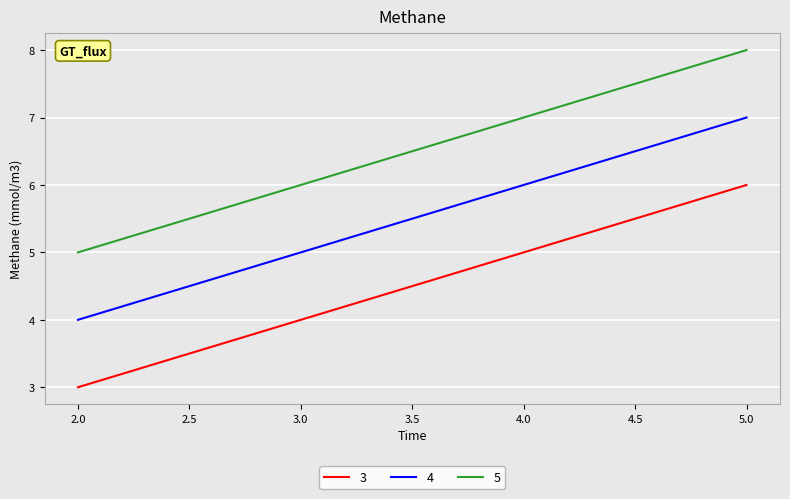

Which series has the largest total across all categories?

5